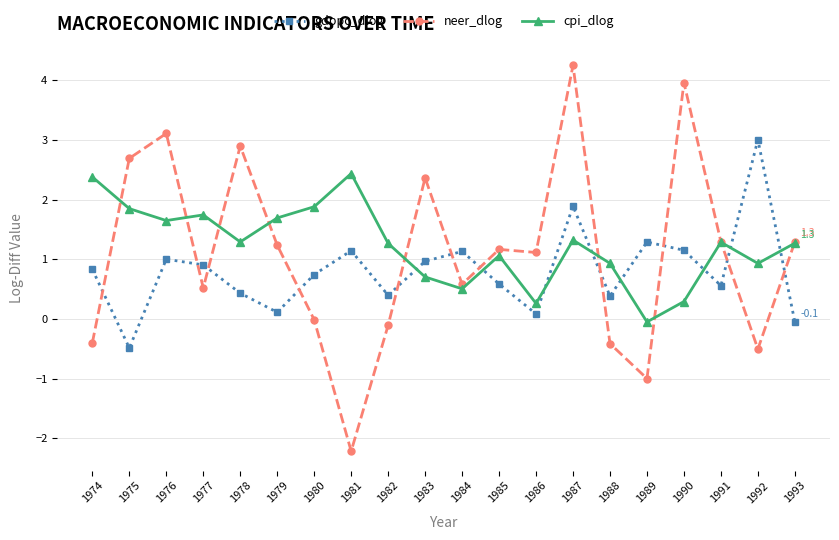

Where do neer_dlog and cpi_dlog first cross each other?

1974 and 1975